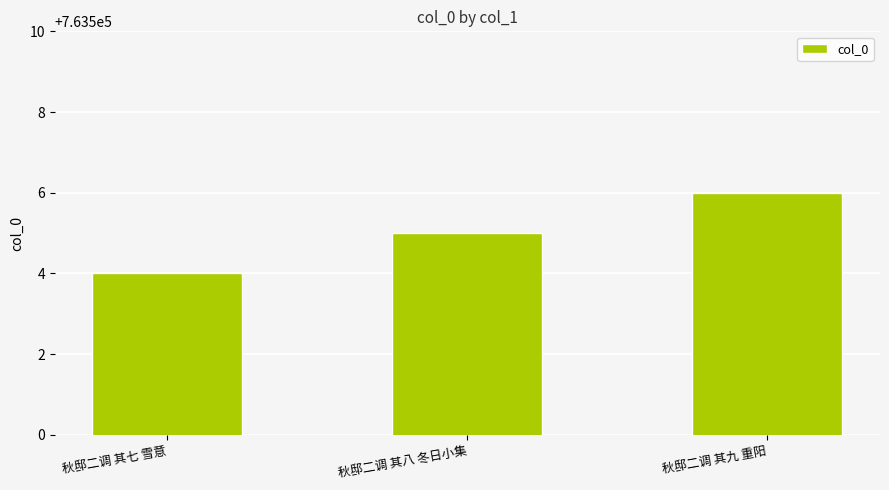

What is the label of the 1st bar from the left?

秋邸二调 其七 雪意